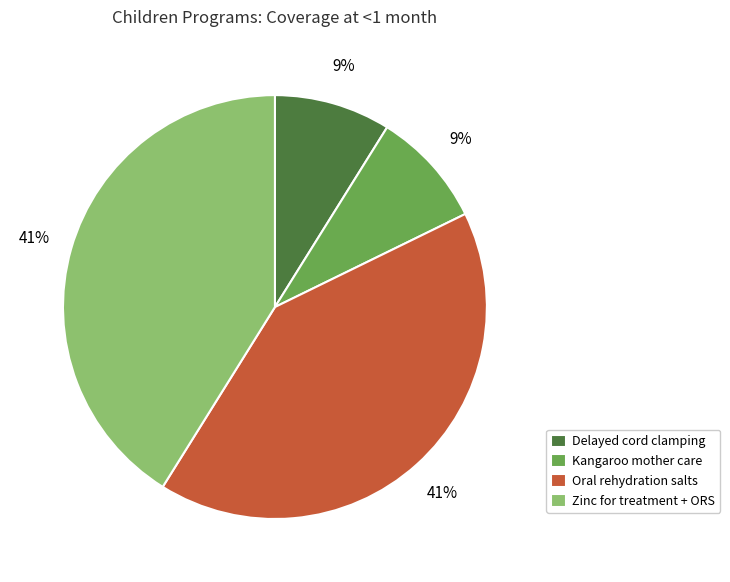

How many segments does this pie chart have?

4